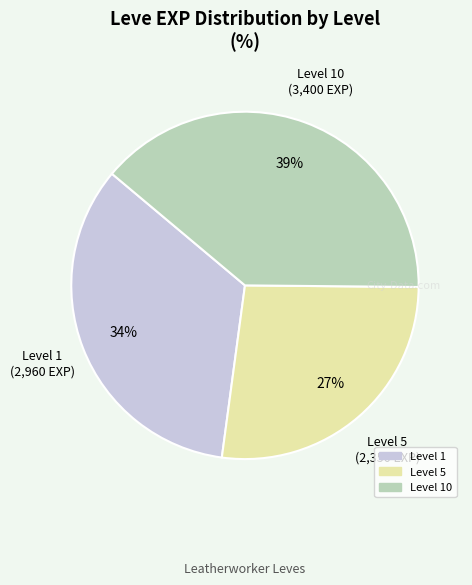

Does any single category account for the majority?

No